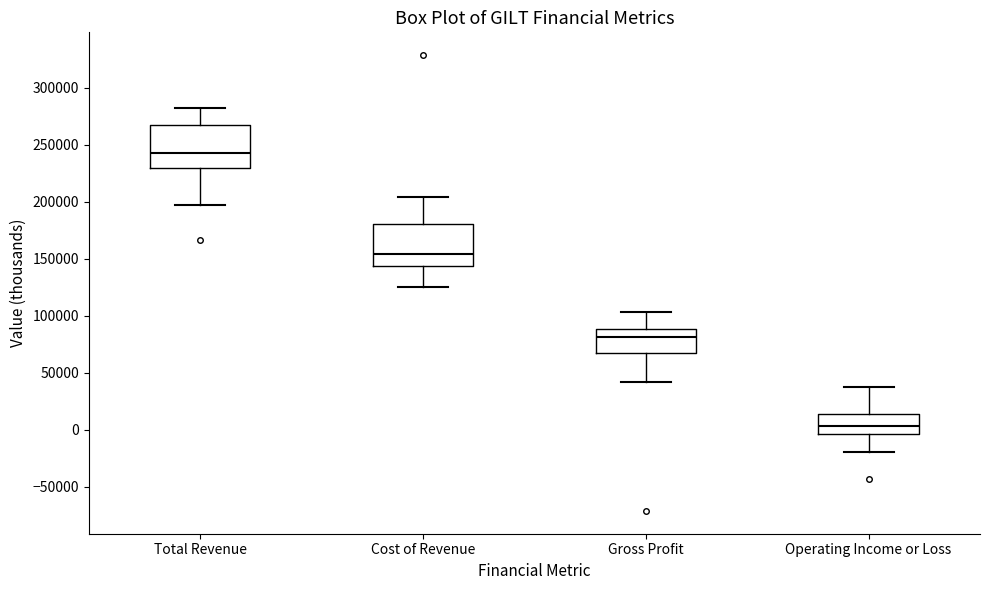

Where is the upper edge of the box for Gross Profit on the y-axis? The values are not printed on the chart, so give them approximately, as read against the axis.

90000